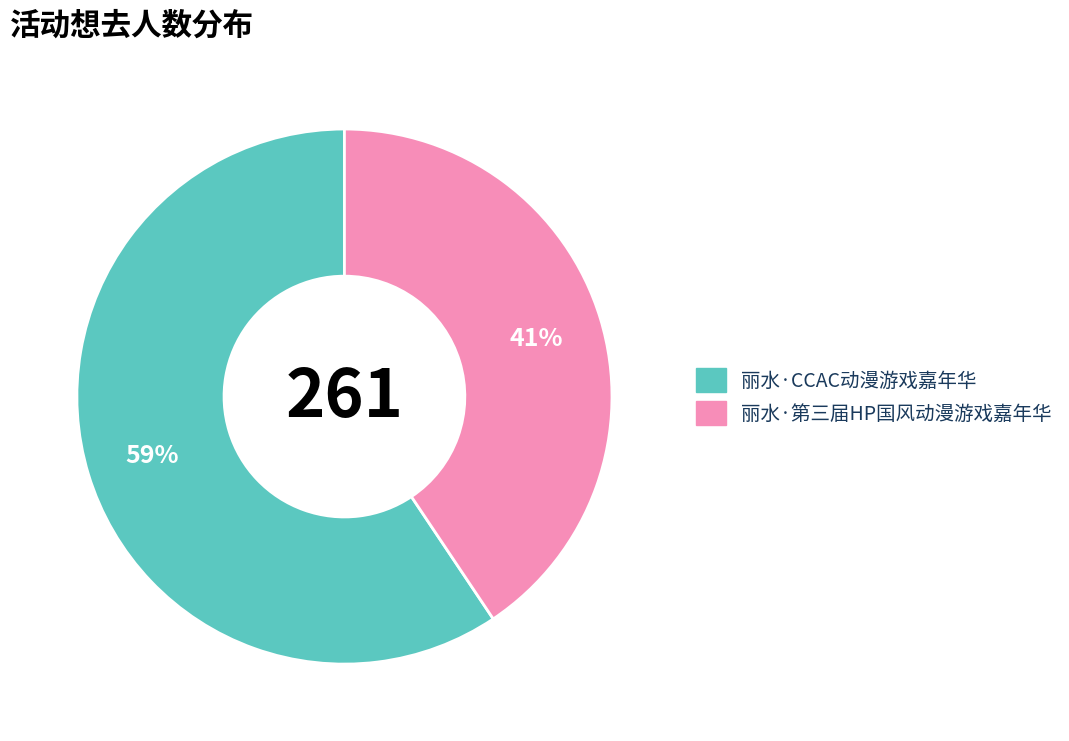

The 丽水·CCAC动漫游戏嘉年华 slice represents 59% of the pie. True or false?

True